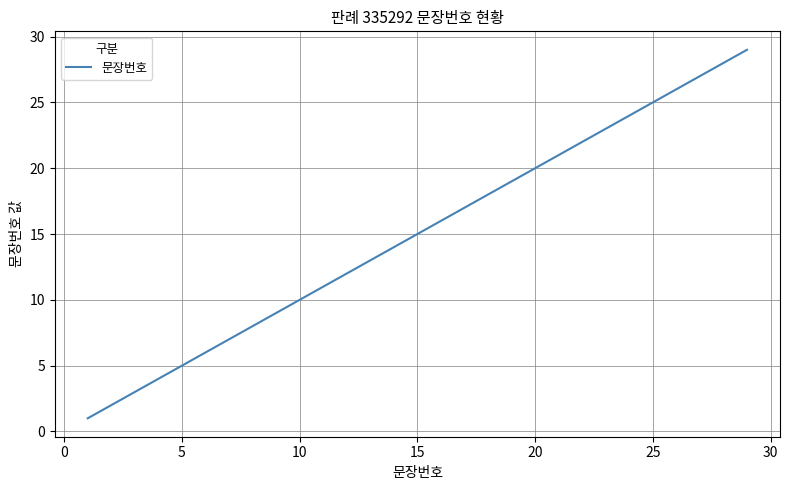

What is the maximum value shown in the chart?

29